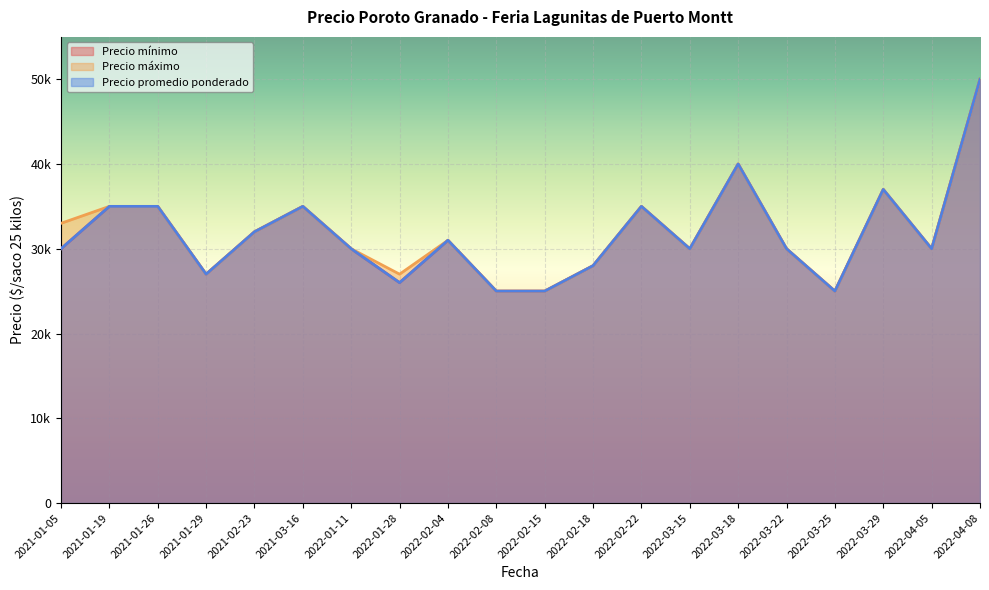

In Precio promedio ponderado, how many points are lower than both neighbors (excluding endpoints)?

5